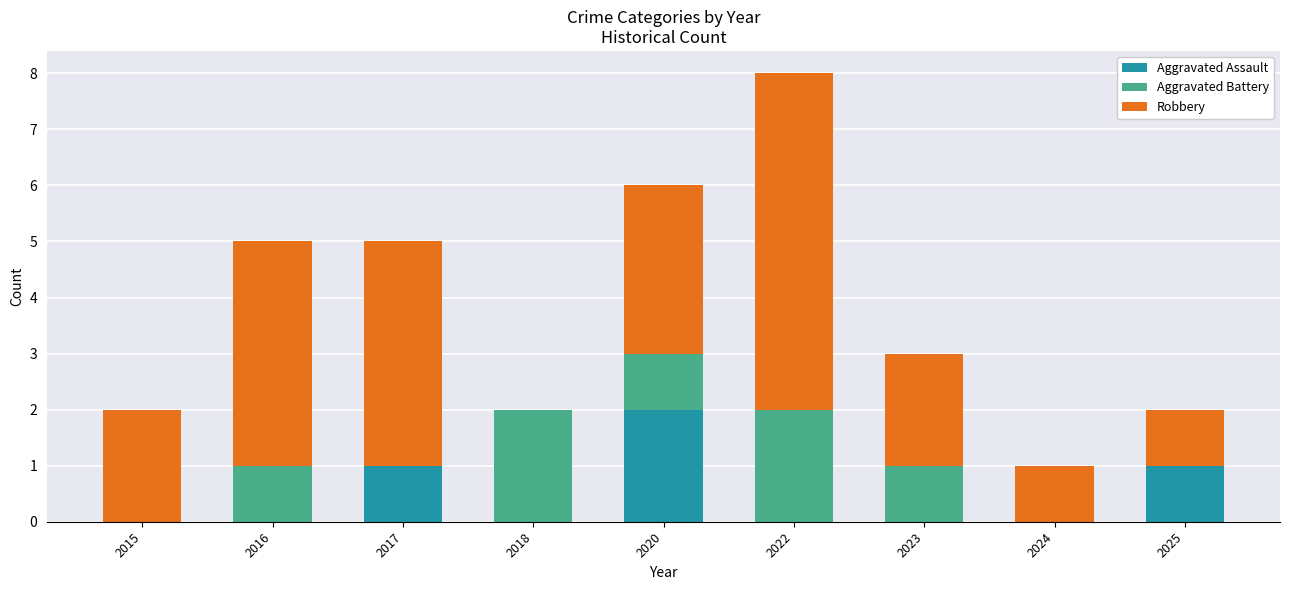

At which category is the sum across all series the highest?

2022